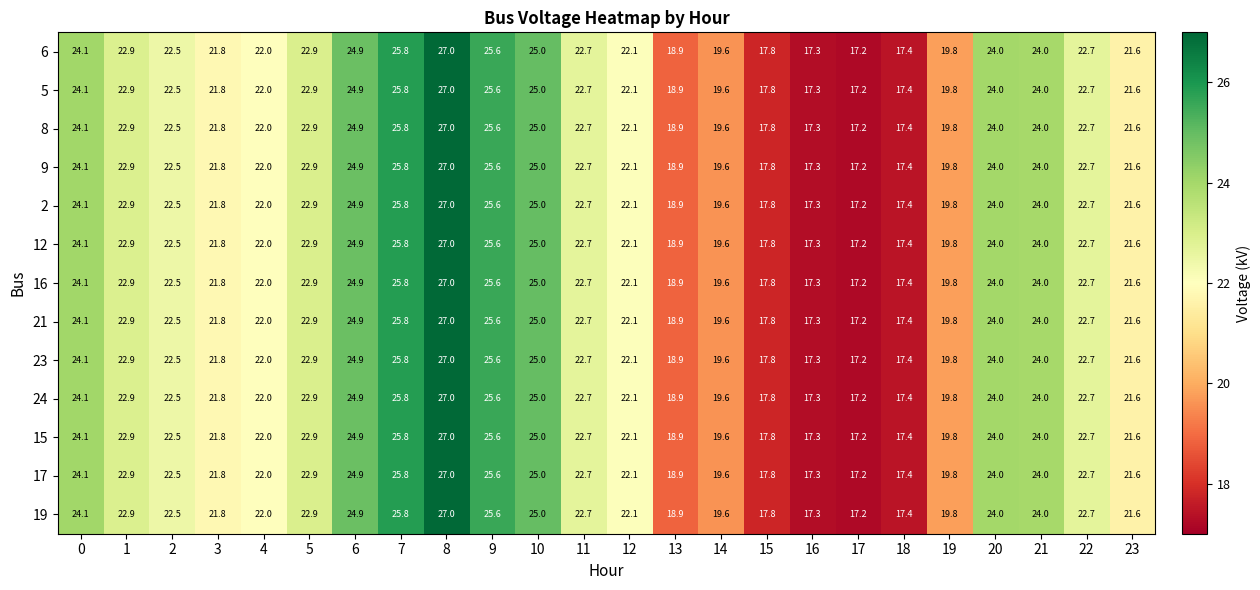

Is it true that 9 equals 6.9 at 9?

False